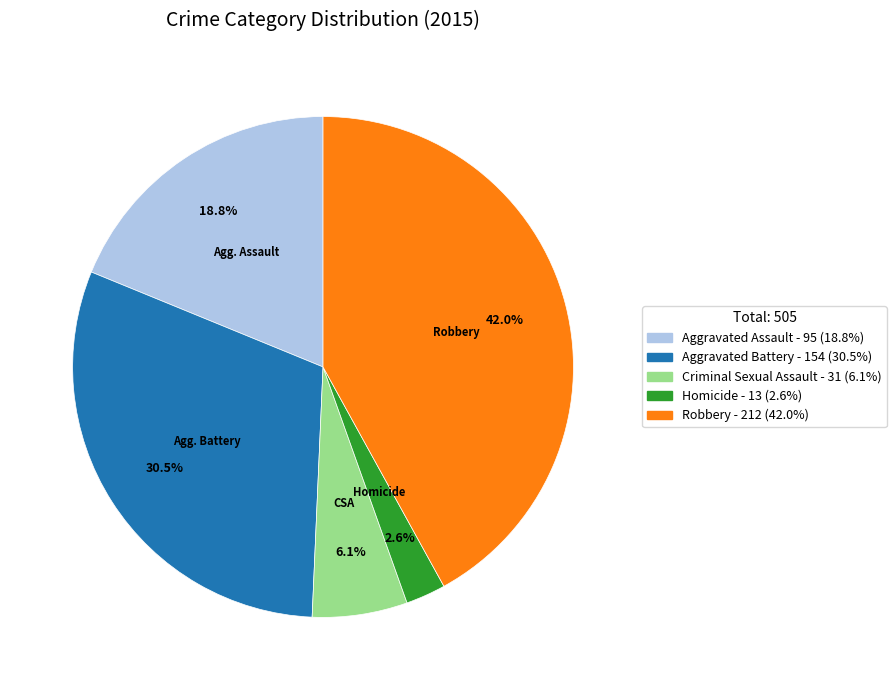

Do Aggravated Assault and Criminal Sexual Assault together represent more than half of the pie?

No